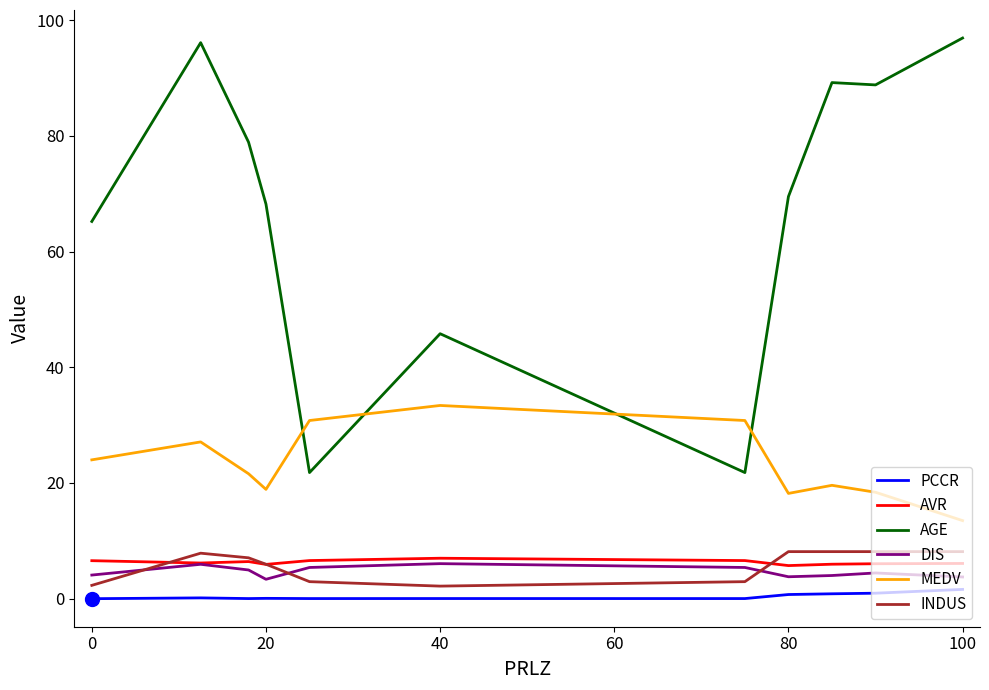

In AGE, how many points are higher than both neighbors (excluding endpoints)?

3